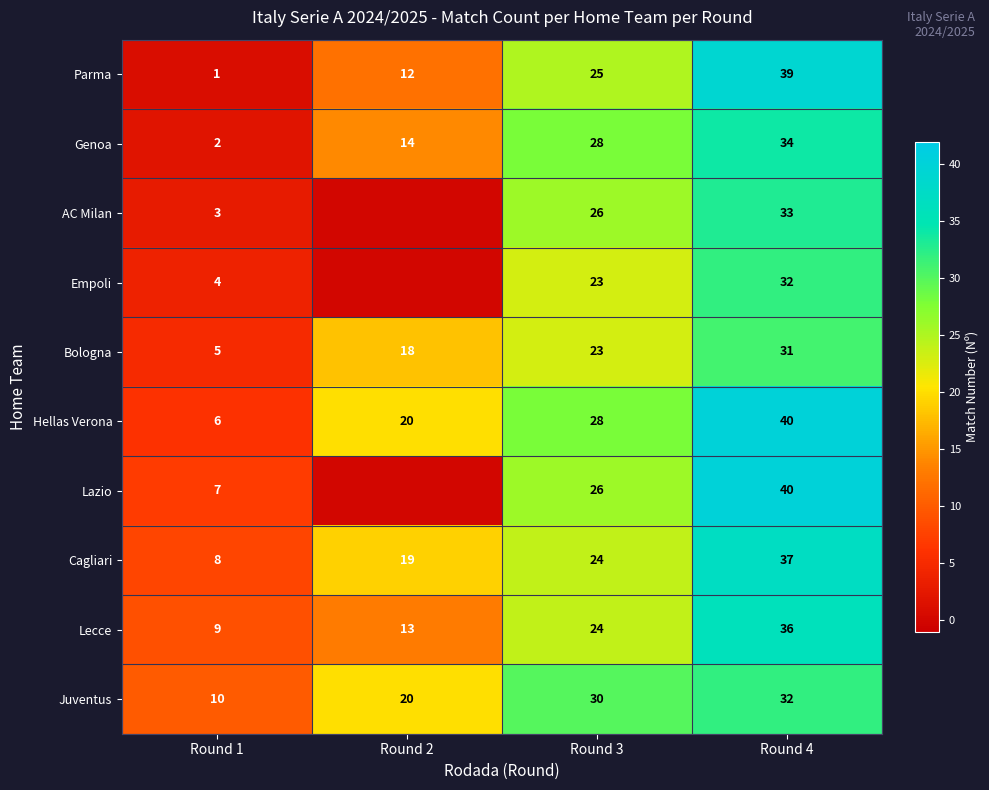

Between Round 1 and Round 3, which is larger?

Round 3